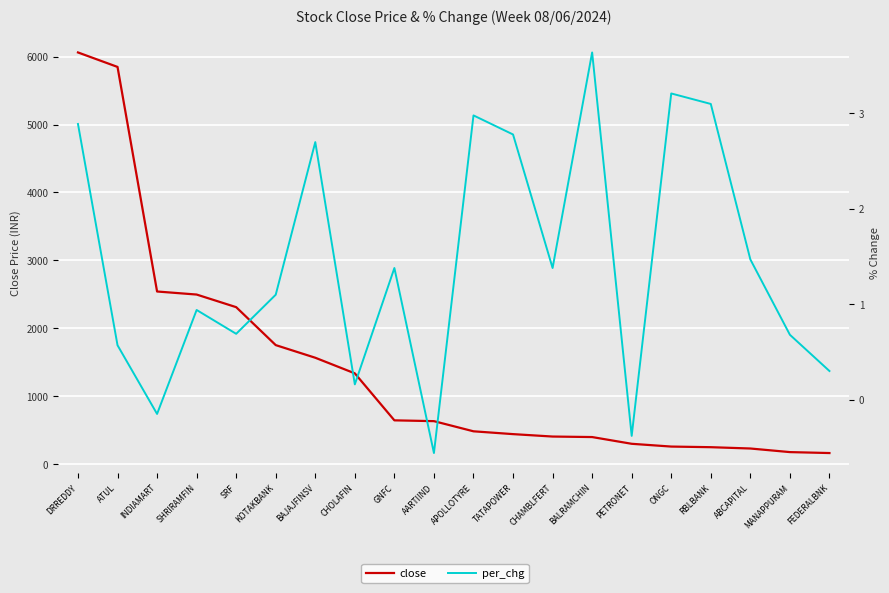

True or false: close has more than 1 interior local peaks.

False